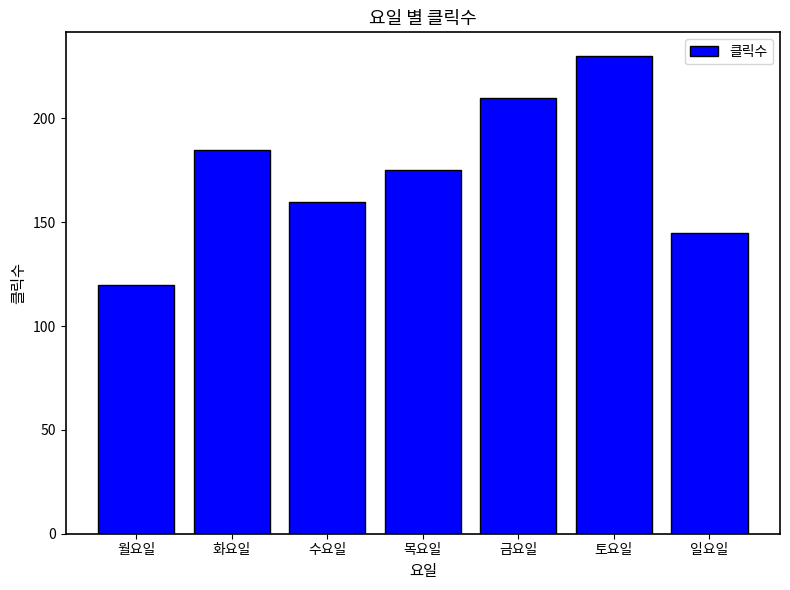

Count the values in the range 145 to 210.

5